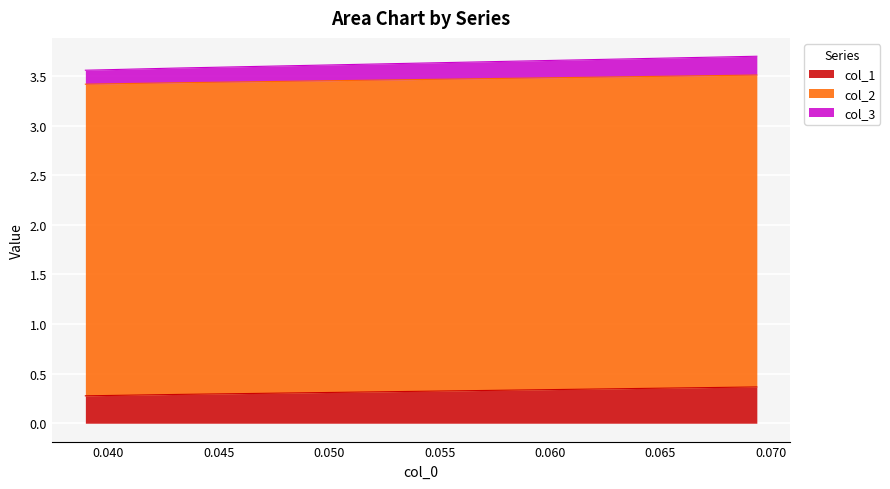

What is the lowest value of the col_1 series?

0.3